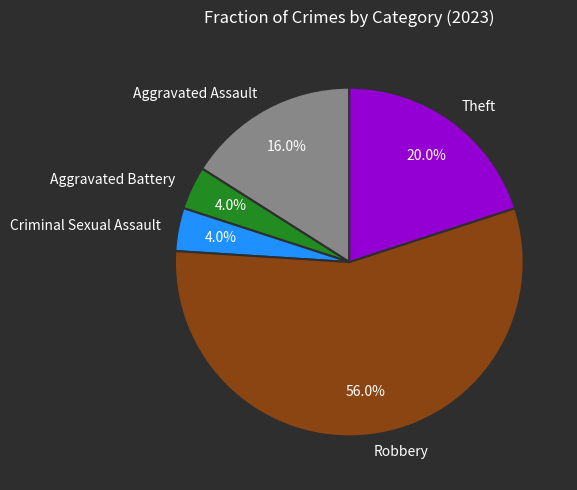

Which category has the biggest portion of the pie?

Robbery